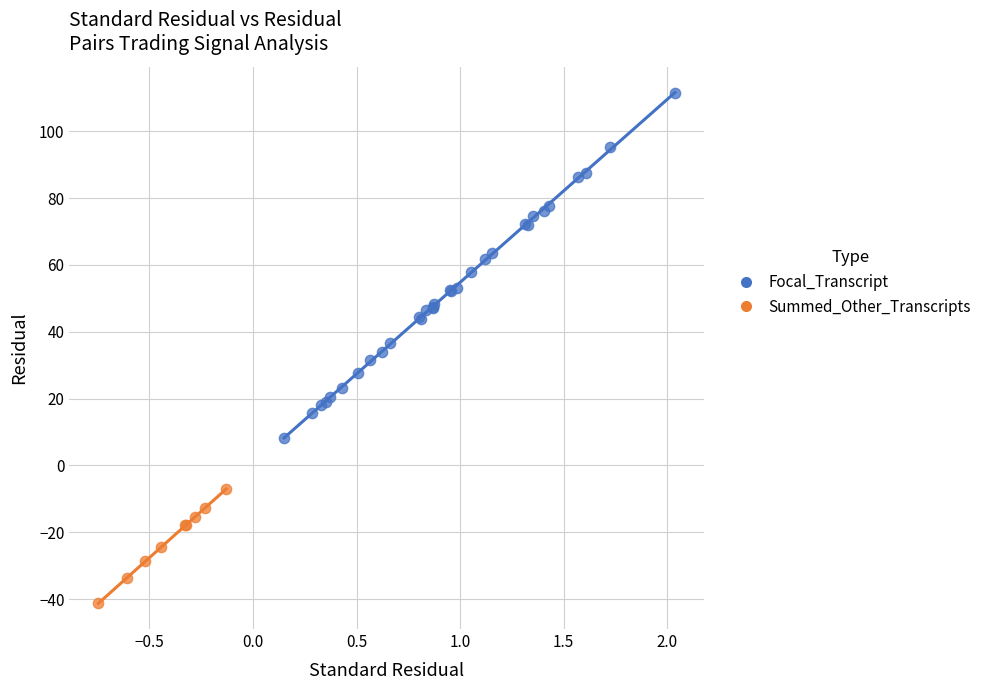

Which series contains the lowest Y value?

Summed_Other_Transcripts